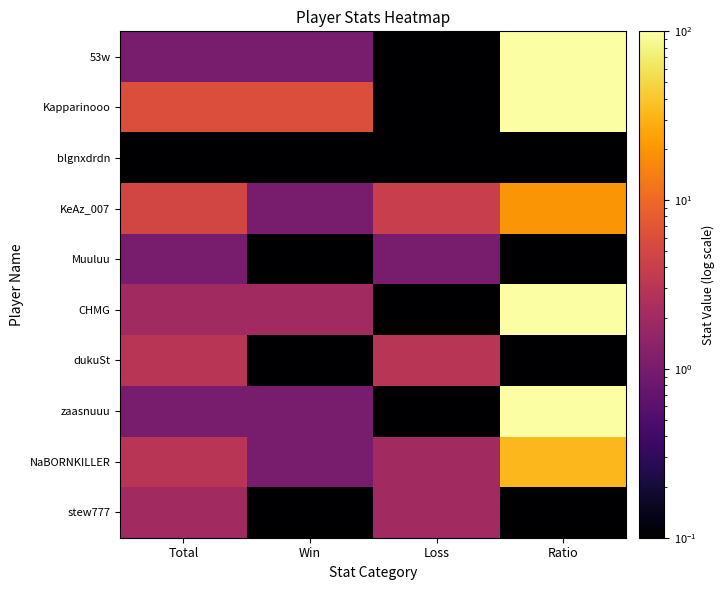

Reading left to right, list all the values displayed in this chart.

53w: Total=1.0	Win=1.0	Loss=0.0	Ratio=100.0
Kapparinooo: Total=6.0	Win=6.0	Loss=0.0	Ratio=100.0
blgnxdrdn: Total=0.0	Win=0.0	Loss=0.0	Ratio=0.0
KeAz_007: Total=5.0	Win=1.0	Loss=4.0	Ratio=20.0
Muuluu: Total=1.0	Win=0.0	Loss=1.0	Ratio=0.0
CHMG: Total=2.0	Win=2.0	Loss=0.0	Ratio=100.0
dukuSt: Total=3.0	Win=0.0	Loss=3.0	Ratio=0.0
zaasnuuu: Total=1.0	Win=1.0	Loss=0.0	Ratio=100.0
NaBORNKILLER: Total=3.0	Win=1.0	Loss=2.0	Ratio=33.0
stew777: Total=2.0	Win=0.0	Loss=2.0	Ratio=0.0